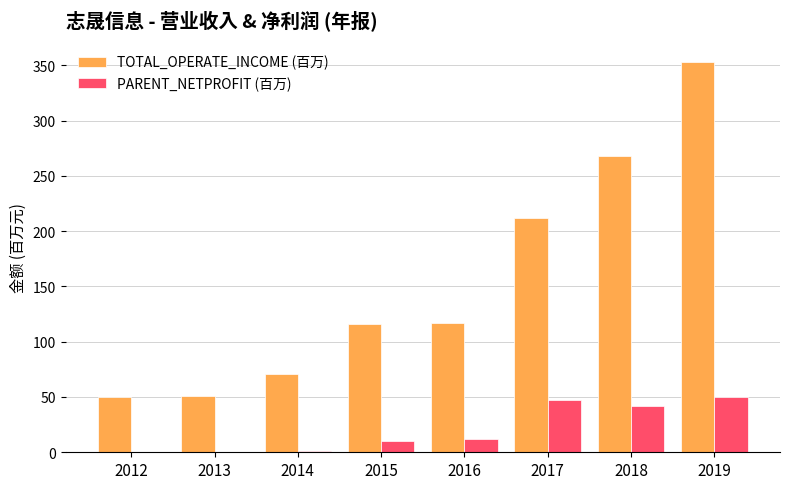

What is the difference between the PARENT_NETPROFIT (百万) values at 2013 and 2016?

11.8